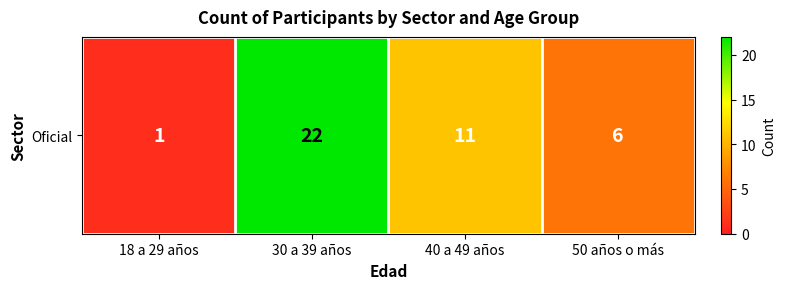

What is the smallest value displayed?

1